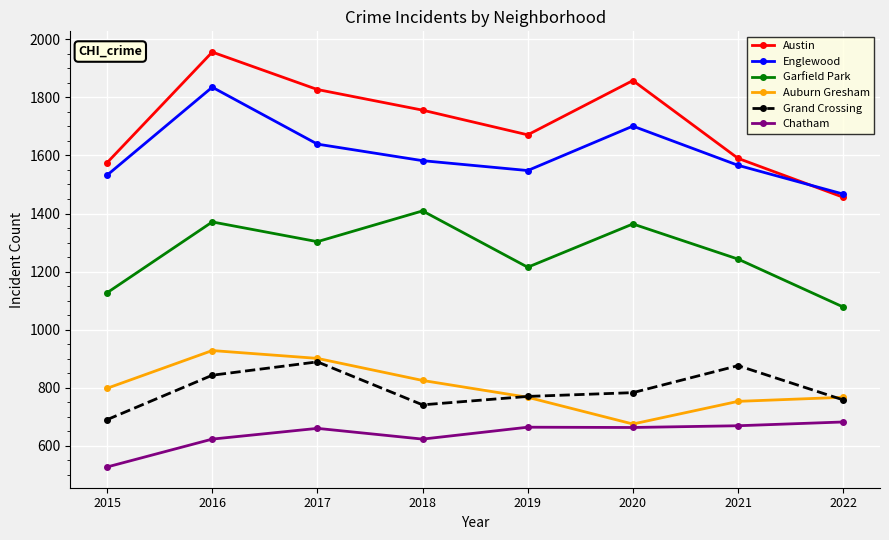

True or false: Auburn Gresham and Englewood cross at least once.

False